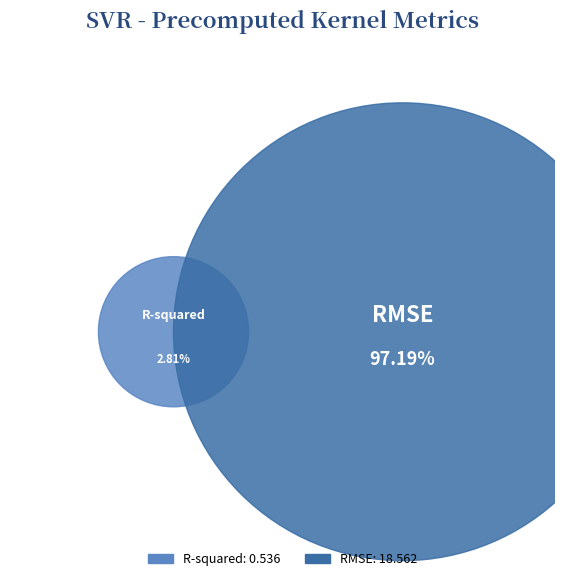

To the nearest percent, what is the combined percentage of R-squared and RMSE?

100%